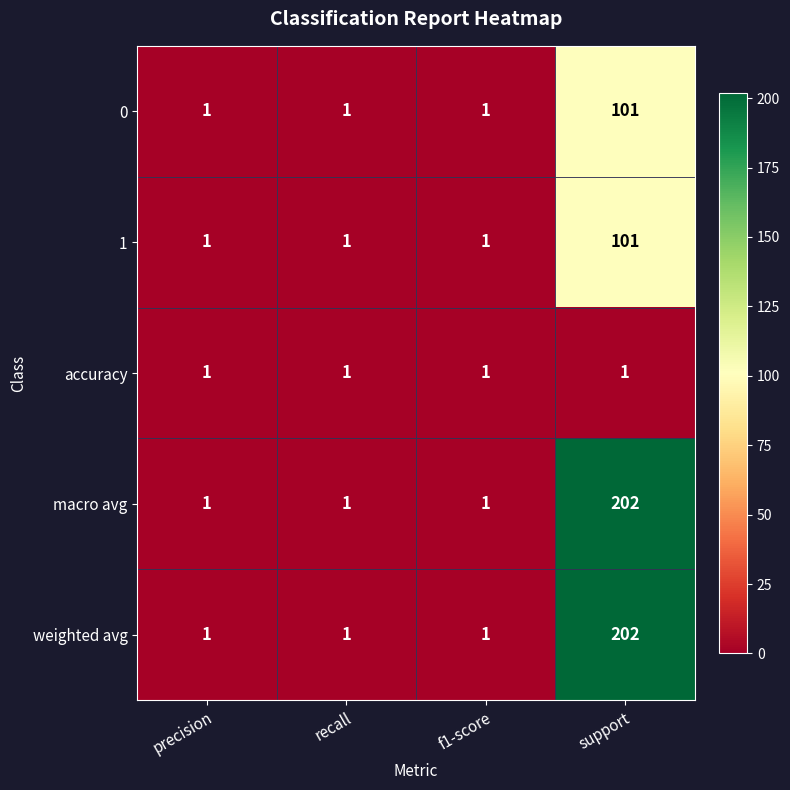

At how many categories does at least one series exceed 65?

1